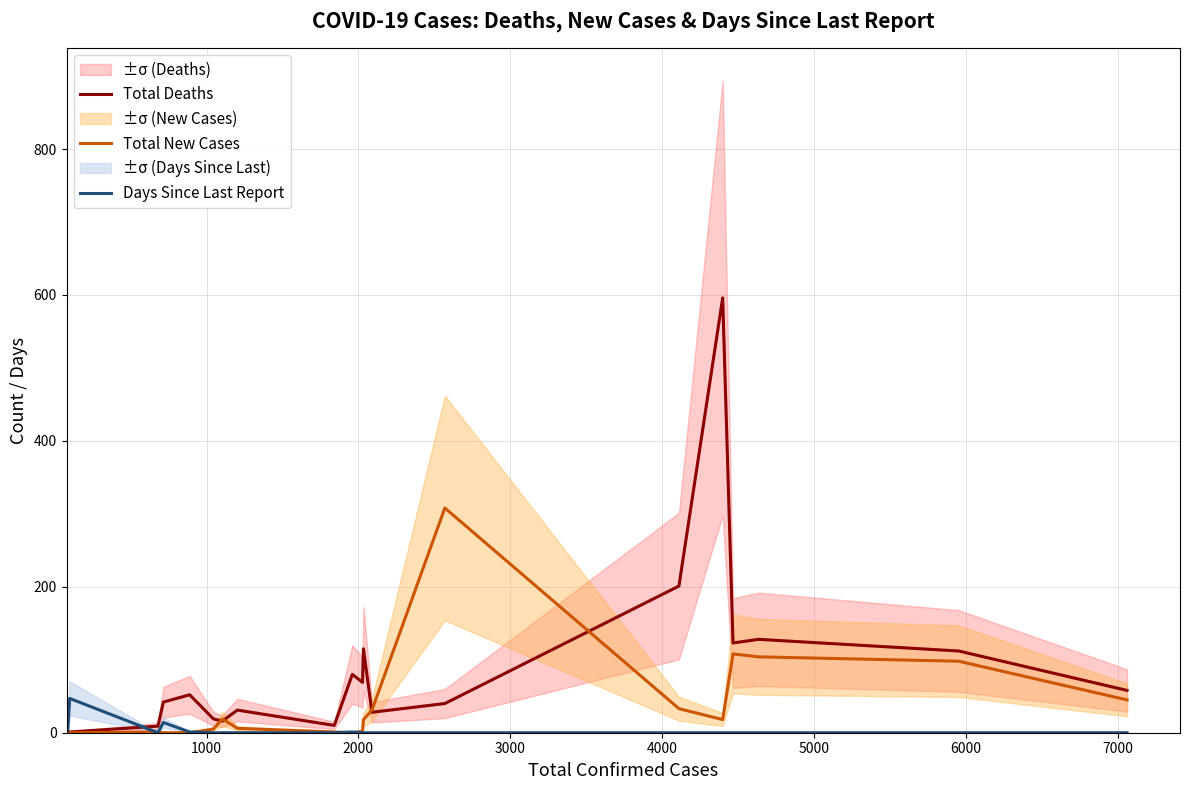

List the series in order of their peak value, lowest first.

Days Since Last Report, Total New Cases, Total Deaths